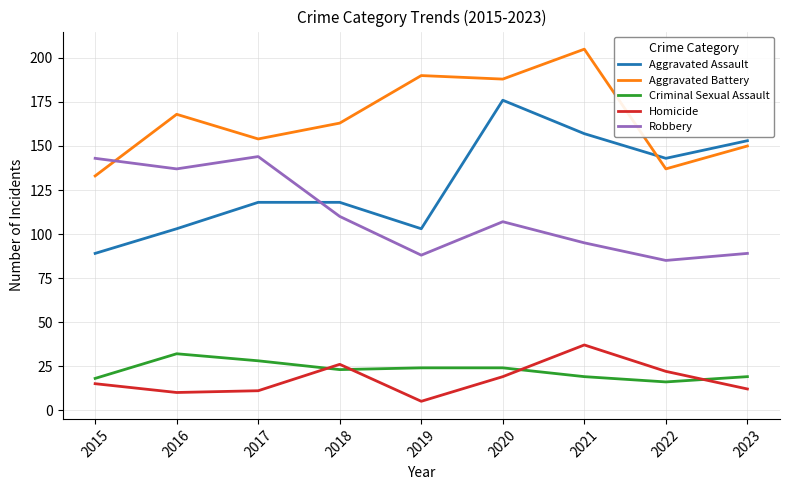

What is the lowest value of the Criminal Sexual Assault series?

16